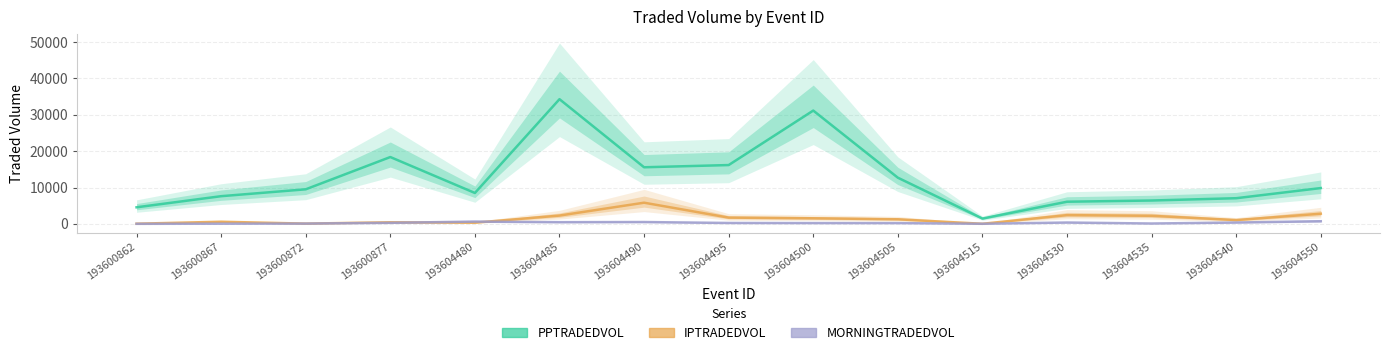

What is the average value of the IPTRADEDVOL series?

1503.3